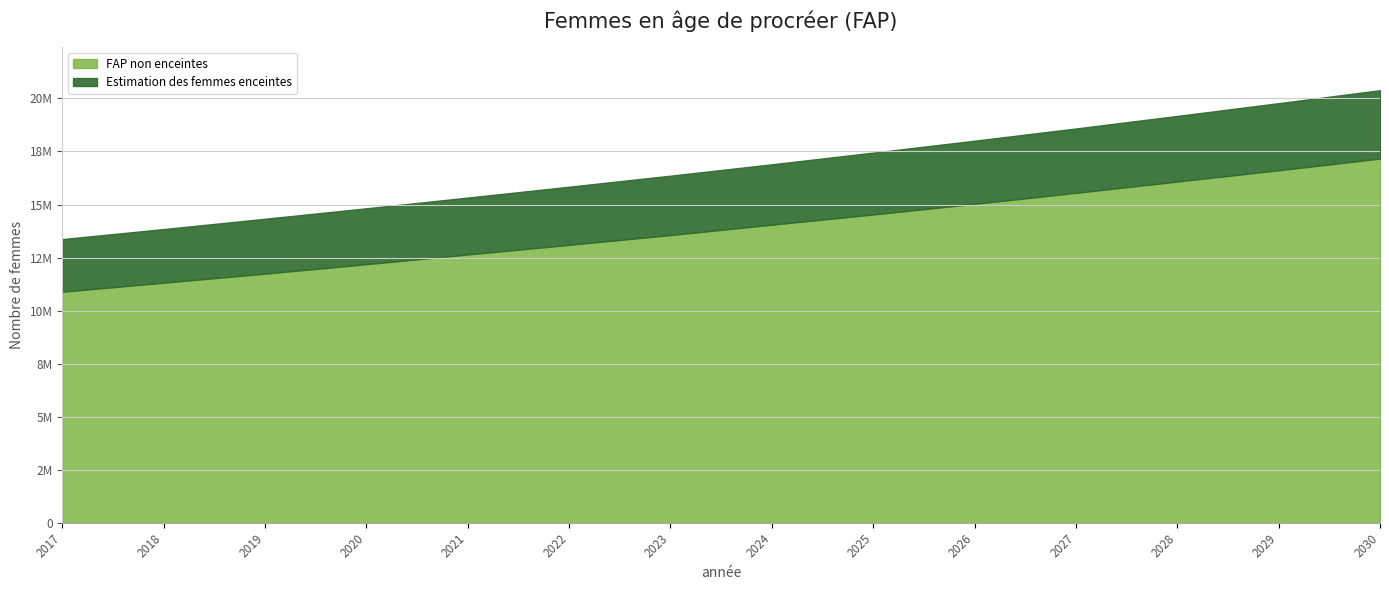

How many data points does each series have?

14